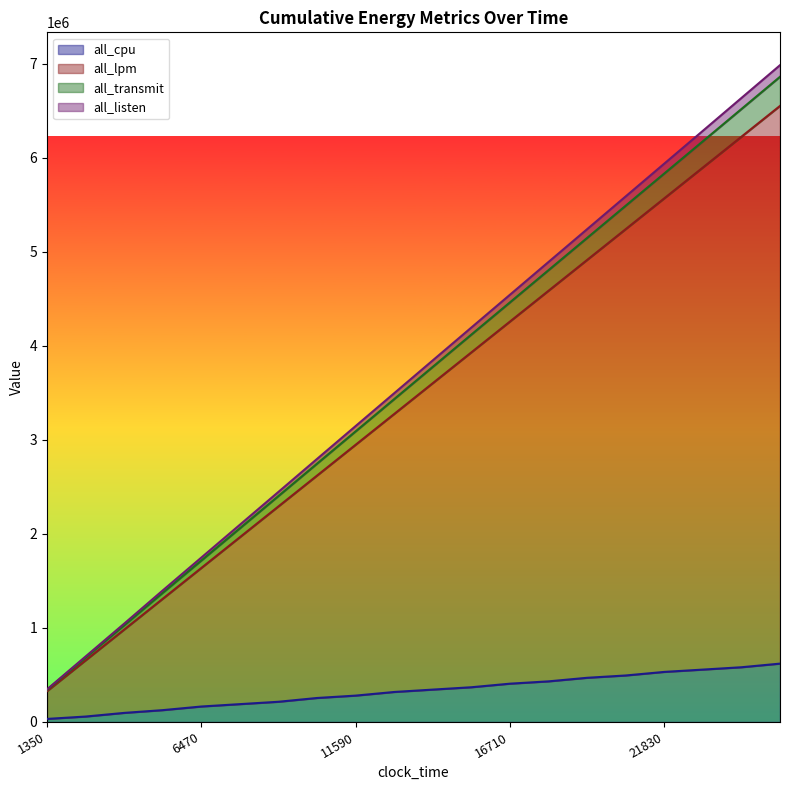

What is the maximum value for all_cpu?

620667